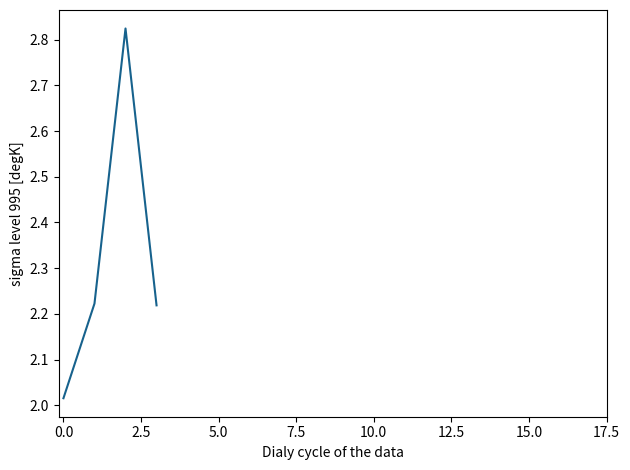

How many interior local peaks (higher than both neighbors) does the data have?

1